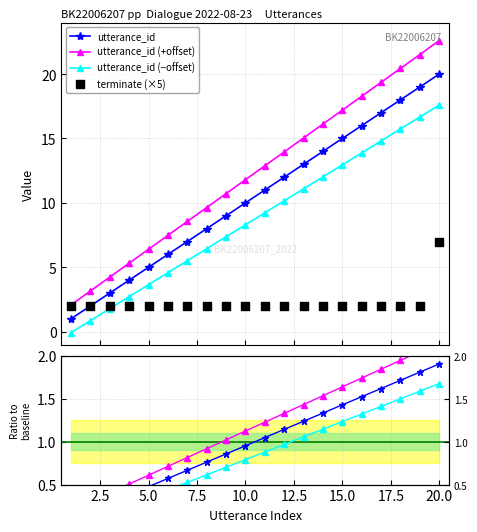

What is the value of the utterance_id point at the 13th from the left?

13.0